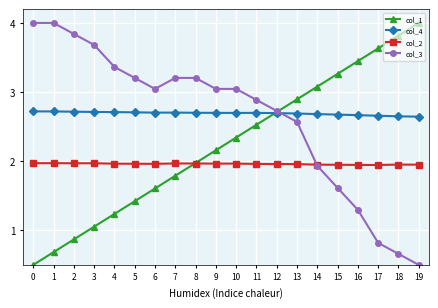

What is the value of the col_1 point at the 16th from the left?

3.3